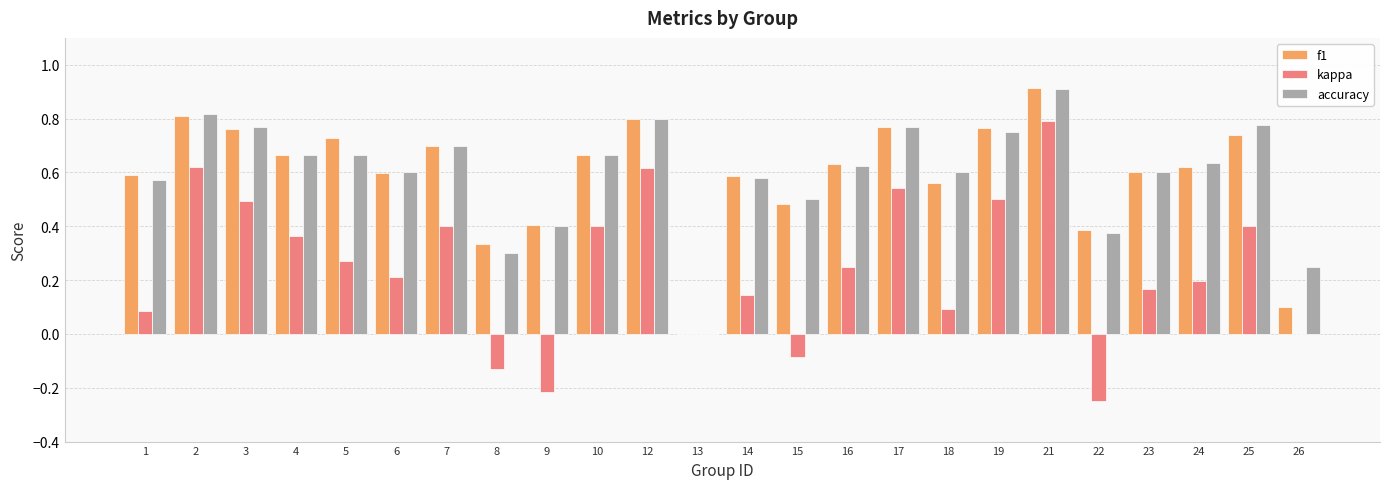

Which series has the widest spread of values?

kappa